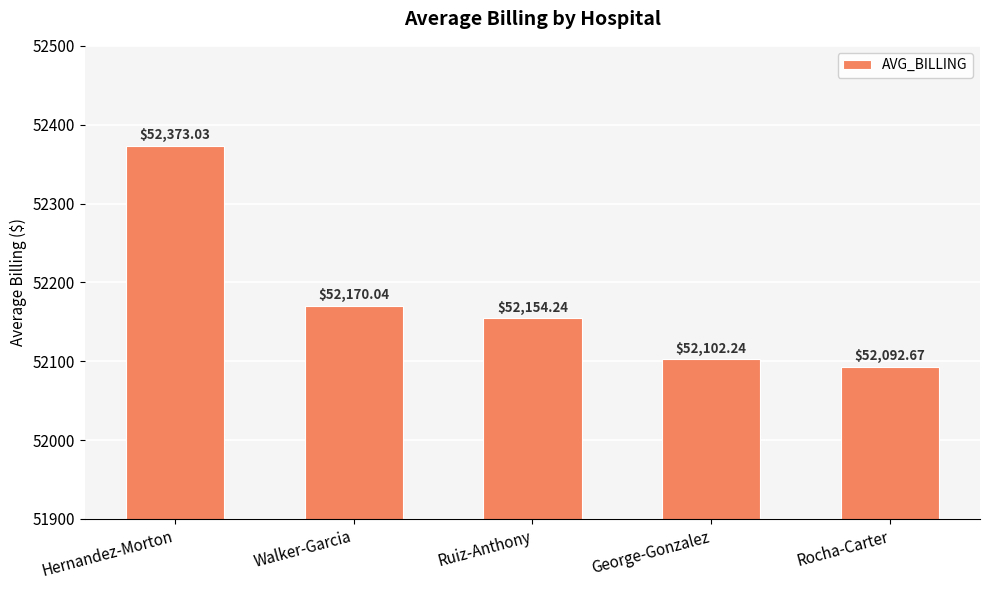

Which label corresponds to the smallest value in the chart?

Rocha-Carter